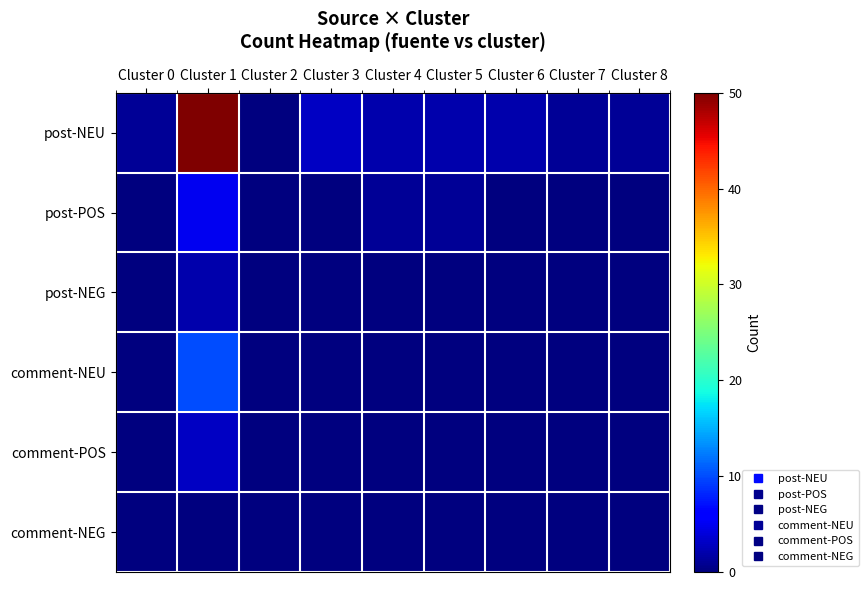

Reading right to left, what are all the values shown in this chart?

post-NEU: Cluster 8=1	Cluster 7=1	Cluster 6=2	Cluster 5=2	Cluster 4=2	Cluster 3=3	Cluster 2=0	Cluster 1=50	Cluster 0=1
post-POS: Cluster 8=0	Cluster 7=0	Cluster 6=0	Cluster 5=1	Cluster 4=1	Cluster 3=0	Cluster 2=0	Cluster 1=5	Cluster 0=0
post-NEG: Cluster 8=0	Cluster 7=0	Cluster 6=0	Cluster 5=0	Cluster 4=0	Cluster 3=0	Cluster 2=0	Cluster 1=2	Cluster 0=0
comment-NEU: Cluster 8=0	Cluster 7=0	Cluster 6=0	Cluster 5=0	Cluster 4=0	Cluster 3=0	Cluster 2=0	Cluster 1=10	Cluster 0=0
comment-POS: Cluster 8=0	Cluster 7=0	Cluster 6=0	Cluster 5=0	Cluster 4=0	Cluster 3=0	Cluster 2=0	Cluster 1=3	Cluster 0=0
comment-NEG: Cluster 8=0	Cluster 7=0	Cluster 6=0	Cluster 5=0	Cluster 4=0	Cluster 3=0	Cluster 2=0	Cluster 1=0	Cluster 0=0